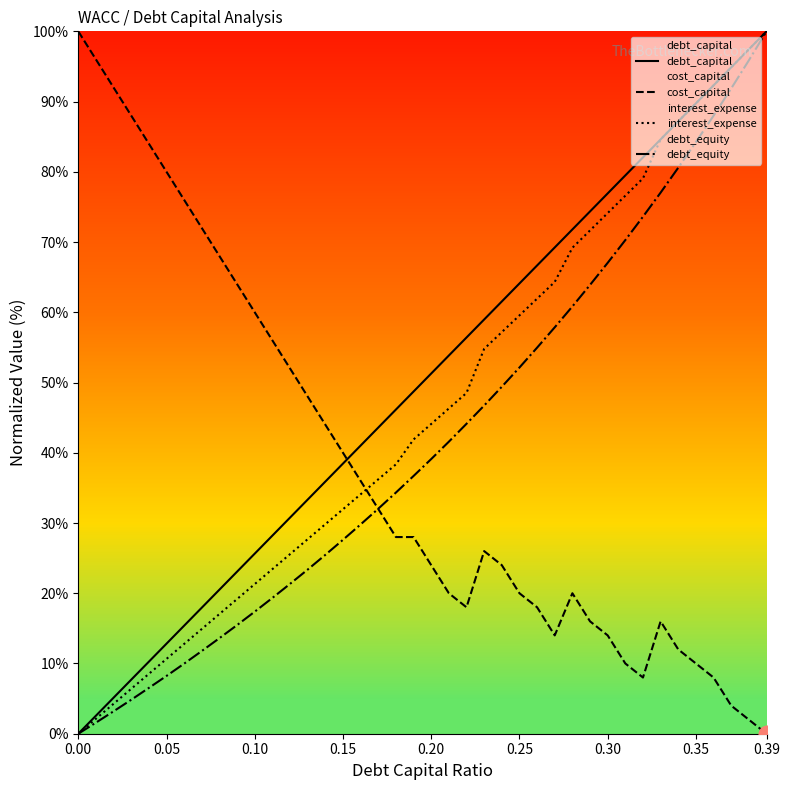

List the series in order of their overall mean, lowest first.

cost_capital, debt_equity, interest_expense, debt_capital